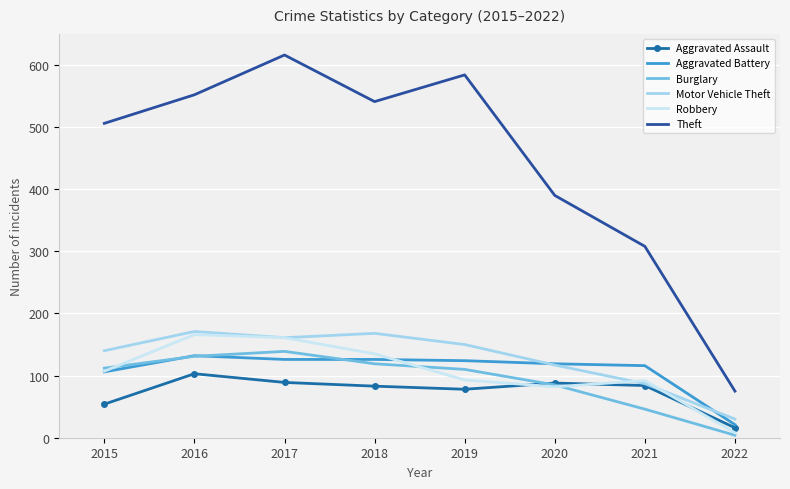

Is it true that Theft equals 75 at 2022?

True